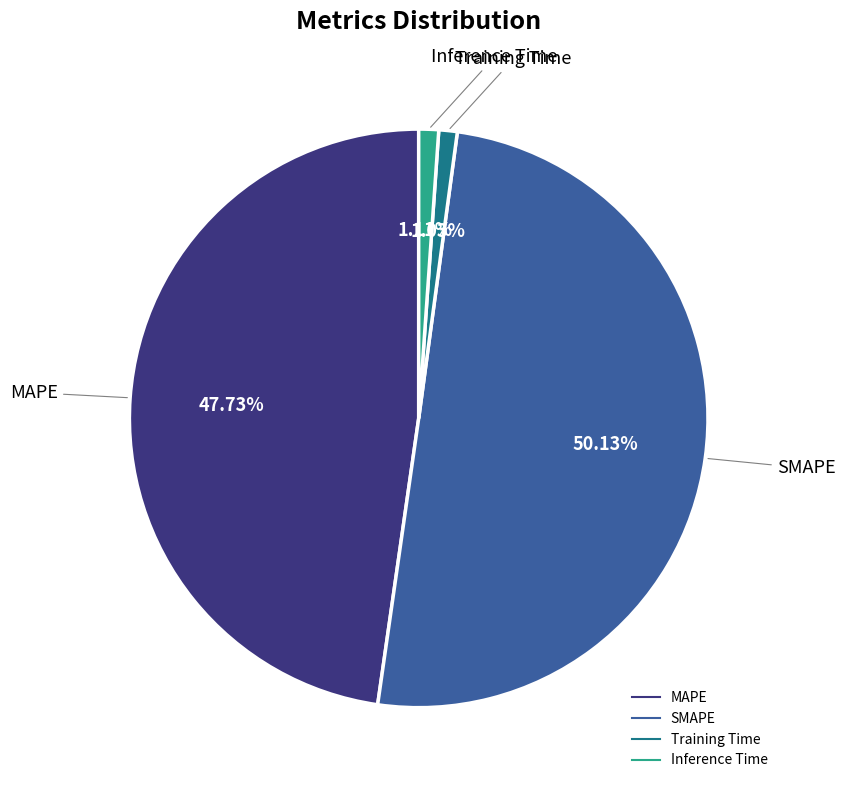

How many slices are in this pie chart?

4